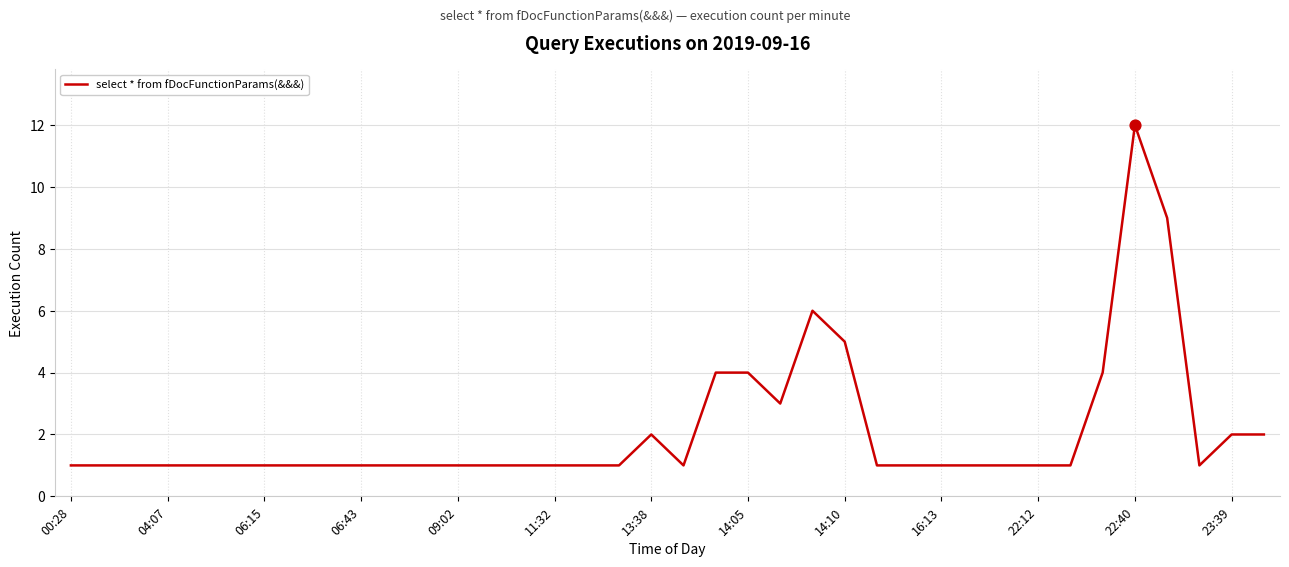

What is the maximum value shown in the chart?

12